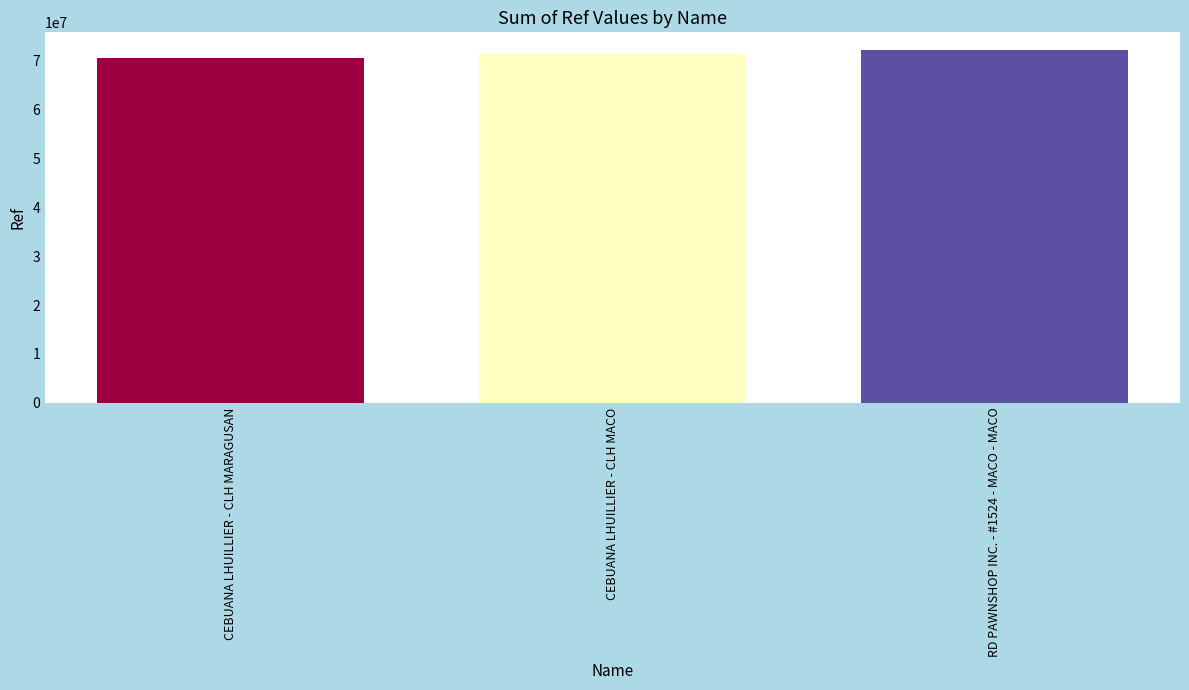

Read the value at RD PAWNSHOP INC. - #1524 - MACO - MACO.

72253393